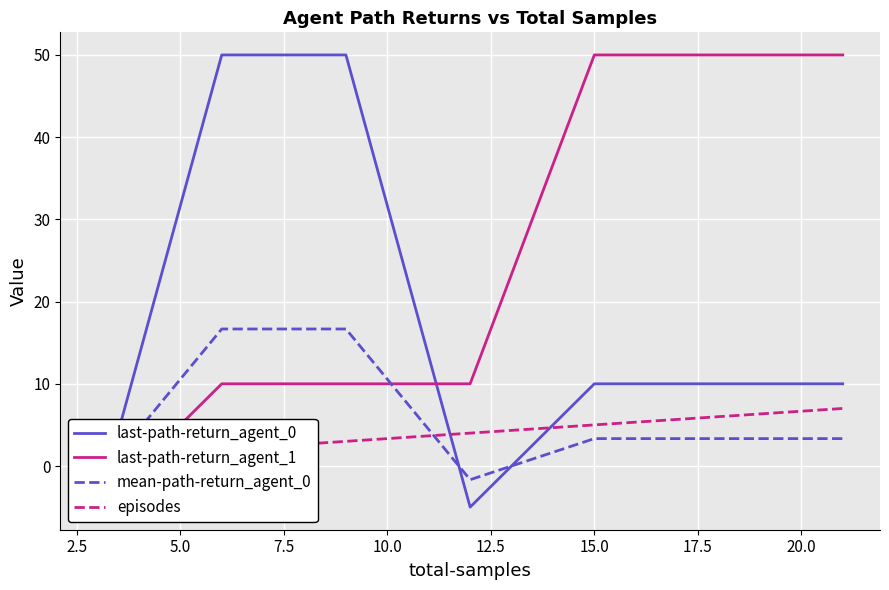

What is the minimum value shown in the chart?

-5.0